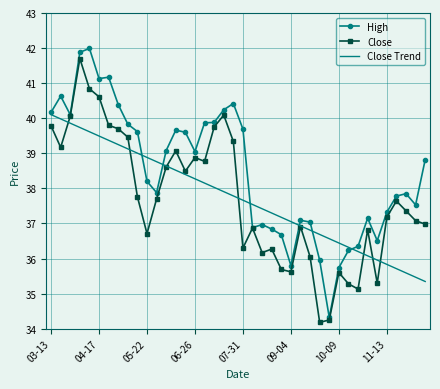

True or false: High and Close Trend cross at least once.

True